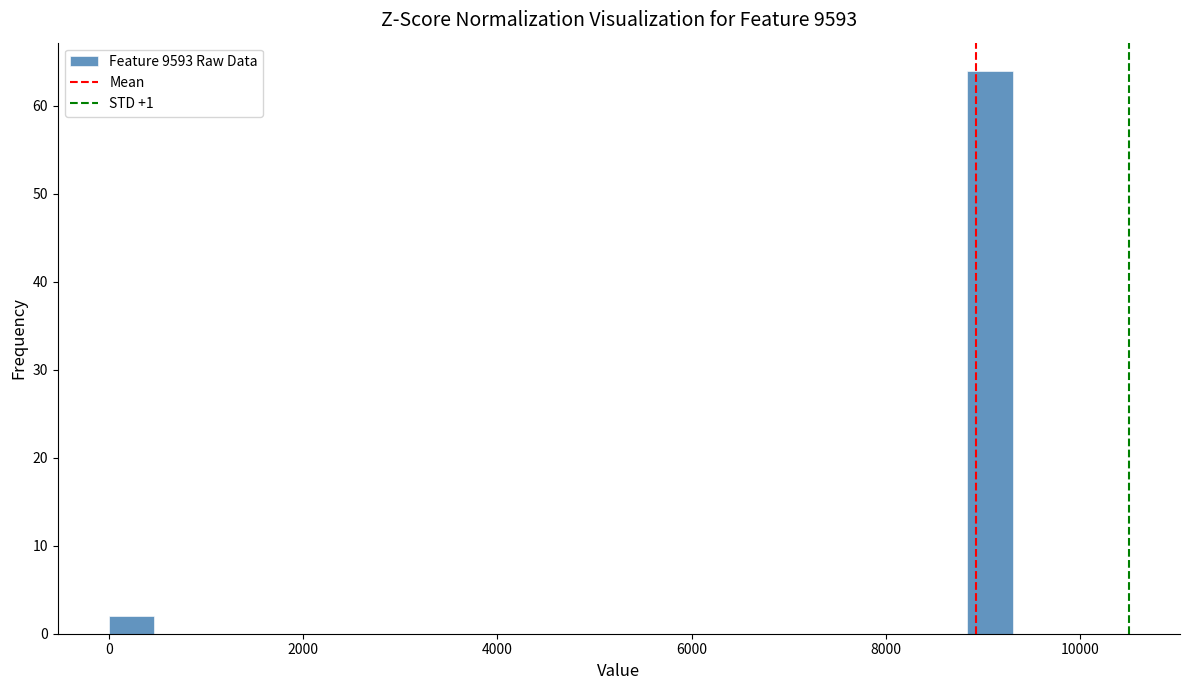

Read against the x-axis, roughly where is the centre of the tallest bar?

9000